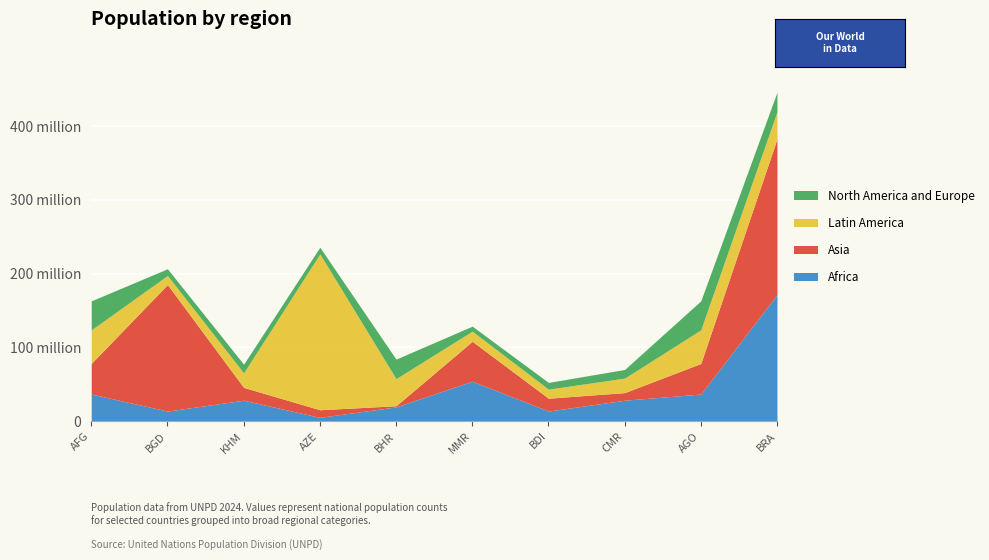

Which category has the highest value in the Asia series?

BRA